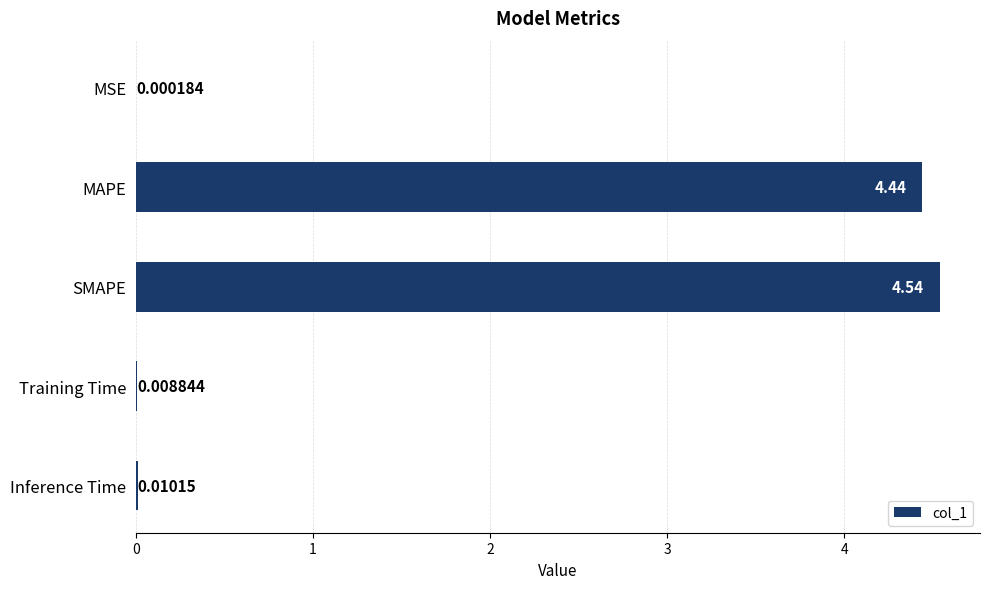

What is the sum of all values?

9.0